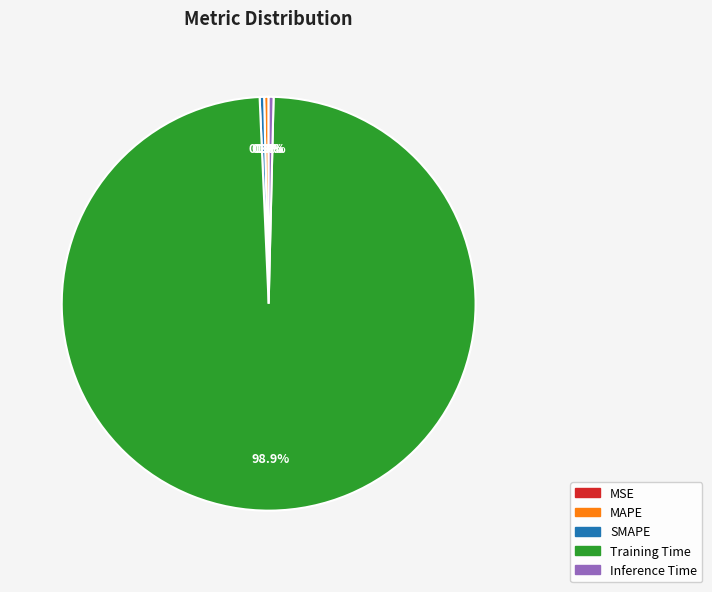

To the nearest percent, what is the average slice percentage?

20%